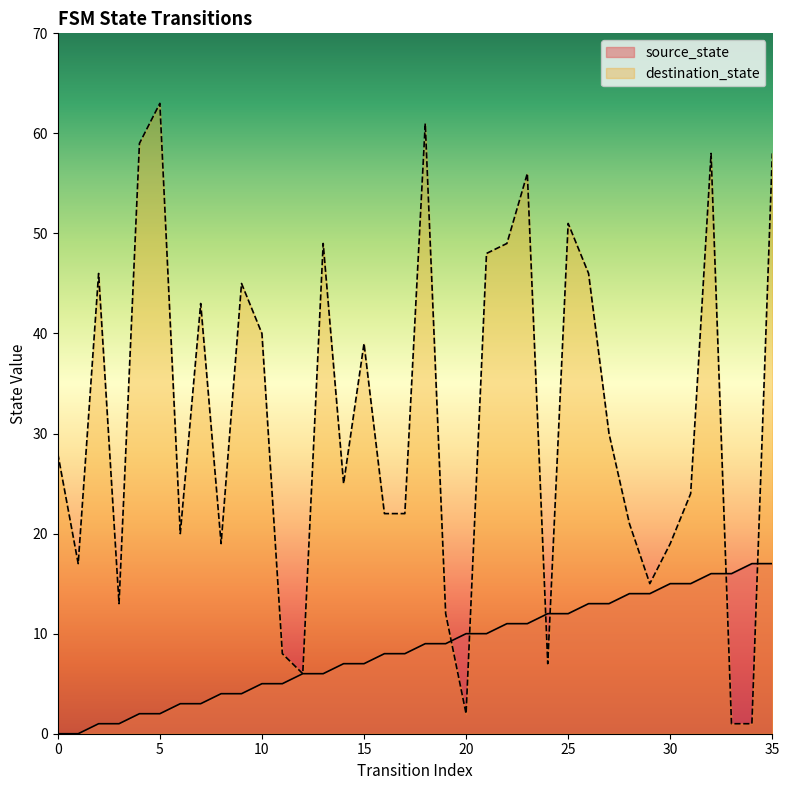

The destination_state series shows 52 at 27. True or false?

False